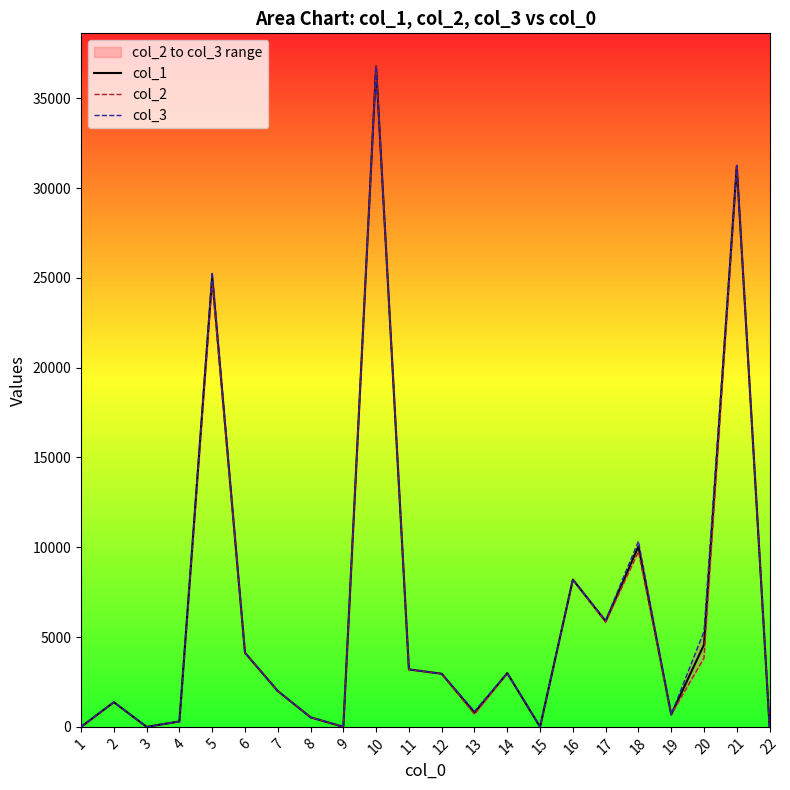

Rank the categories by col_2 value from highest to lowest.

10, 21, 5, 18, 16, 17, 6, 20, 11, 14, 12, 7, 2, 13, 19, 8, 4, 1, 3, 9, 15, 22